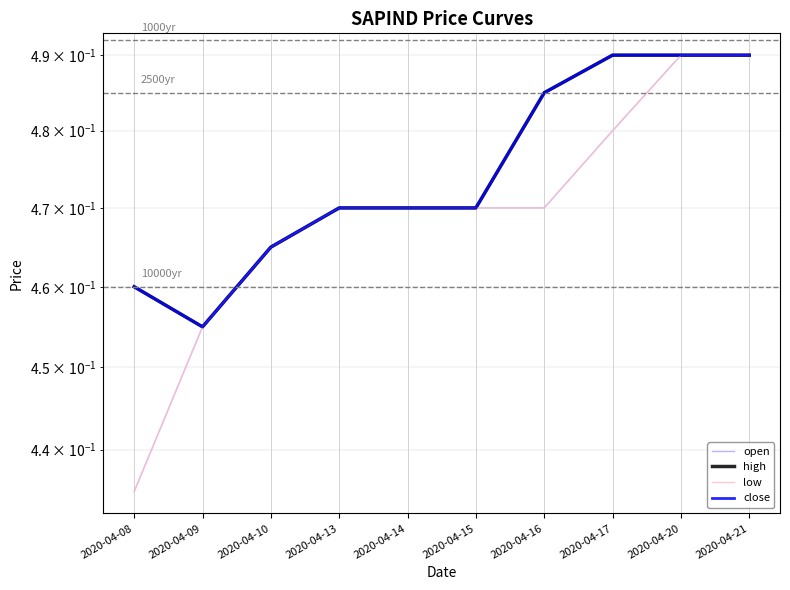

At which category is the sum across all series the highest?

2020-04-20